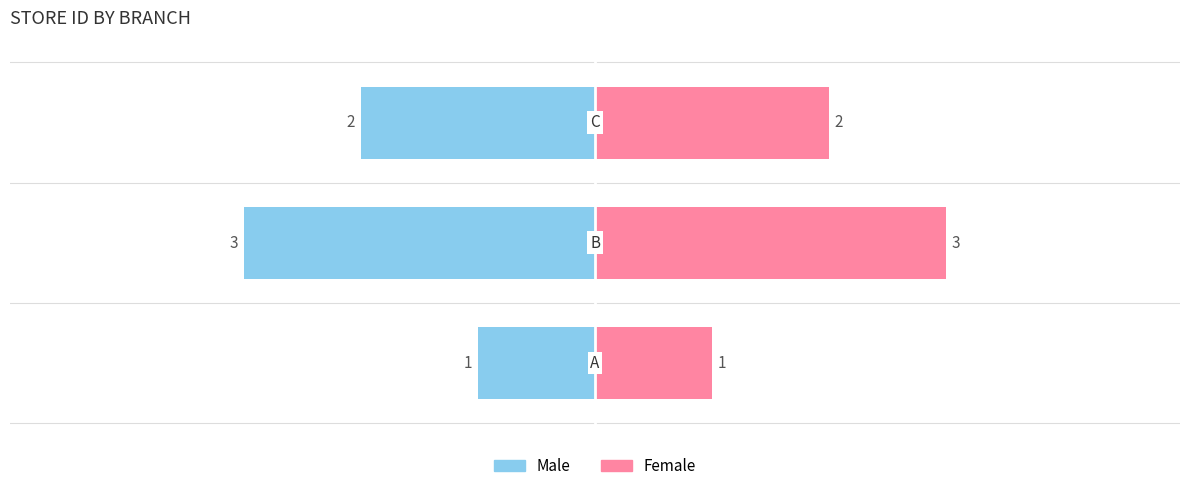

Does the chart contain any negative values?

No